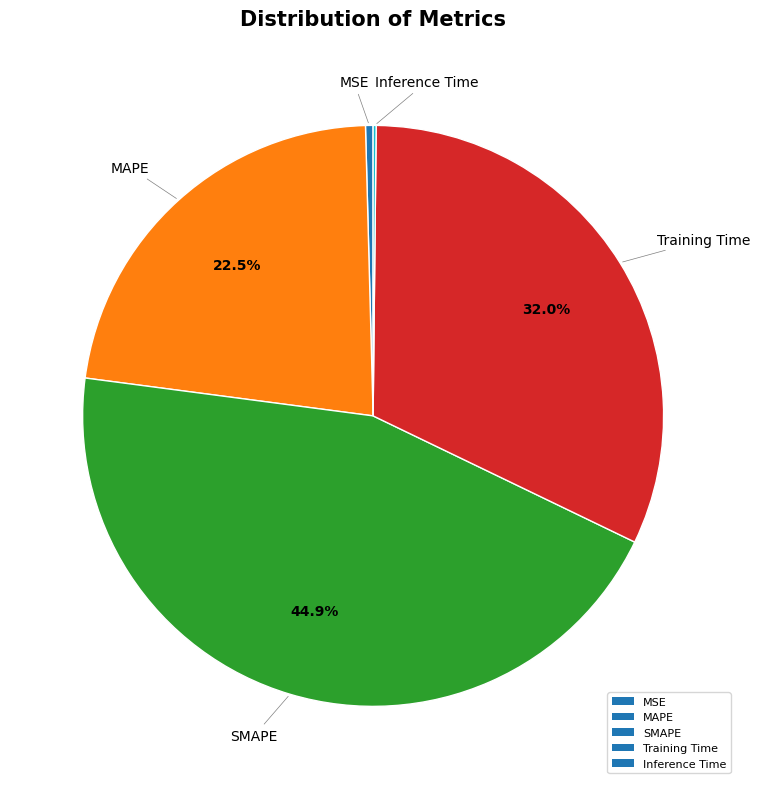

What percentage is NOT represented by MAPE?

77.5%